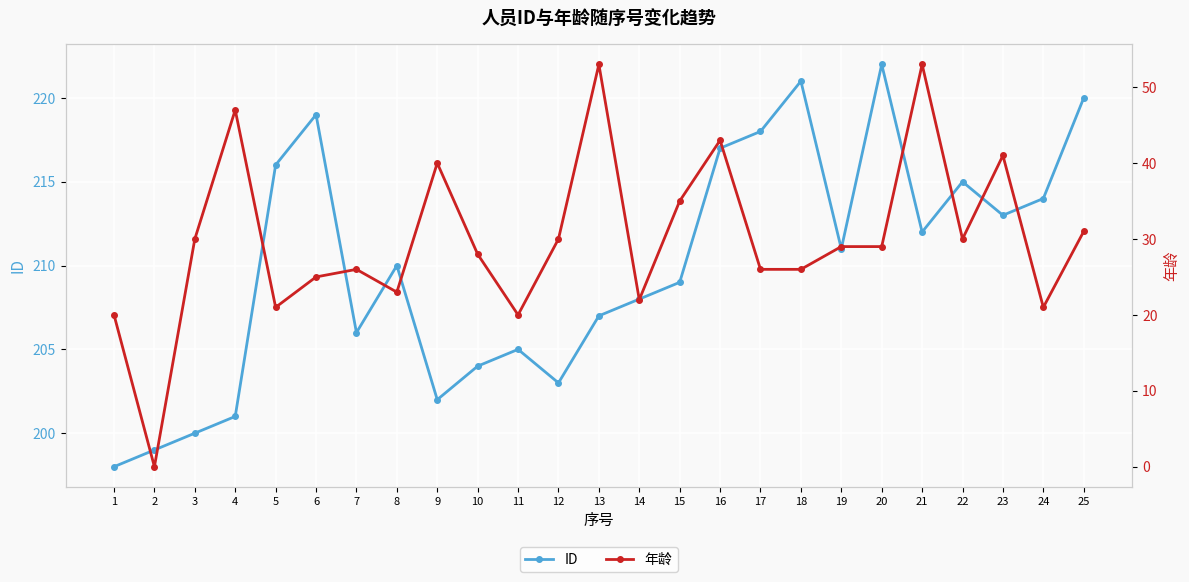

What is the highest value of the ID series?

222